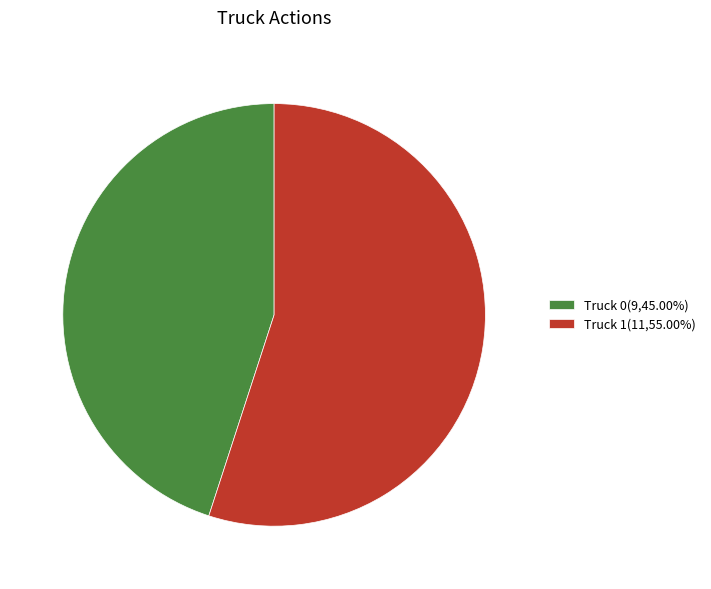

Combined, do Truck 1(11,55.00%) and Truck 0(9,45.00%) account for over 50%?

Yes